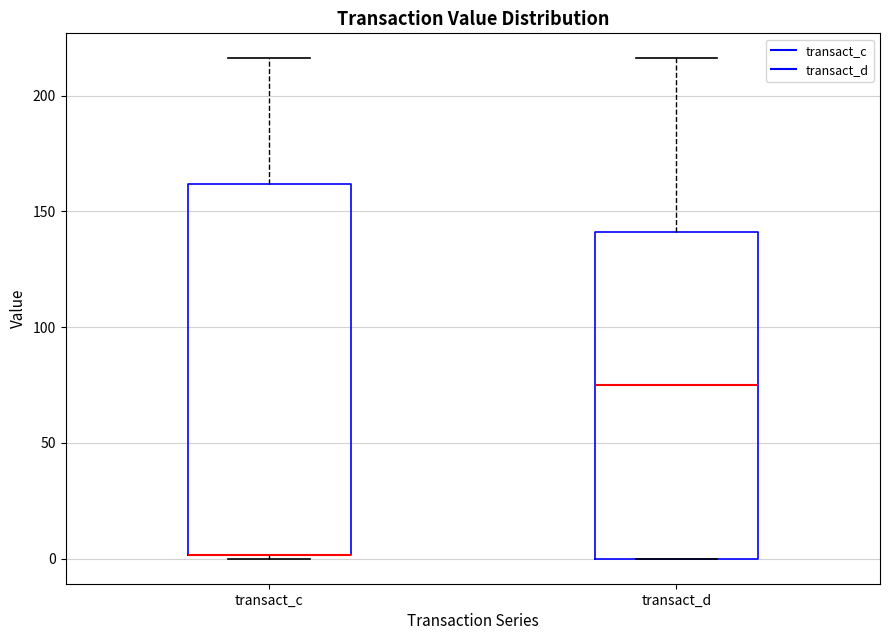

Which box is the tallest, from its lower edge to its upper edge?

transact_c